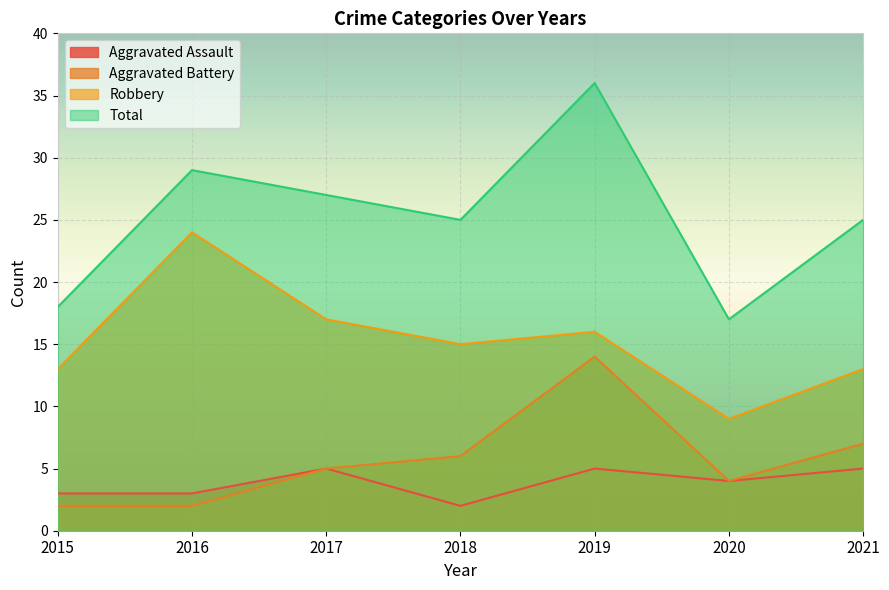

What are all the series names shown in the legend?

Aggravated Assault, Aggravated Battery, Robbery, Total